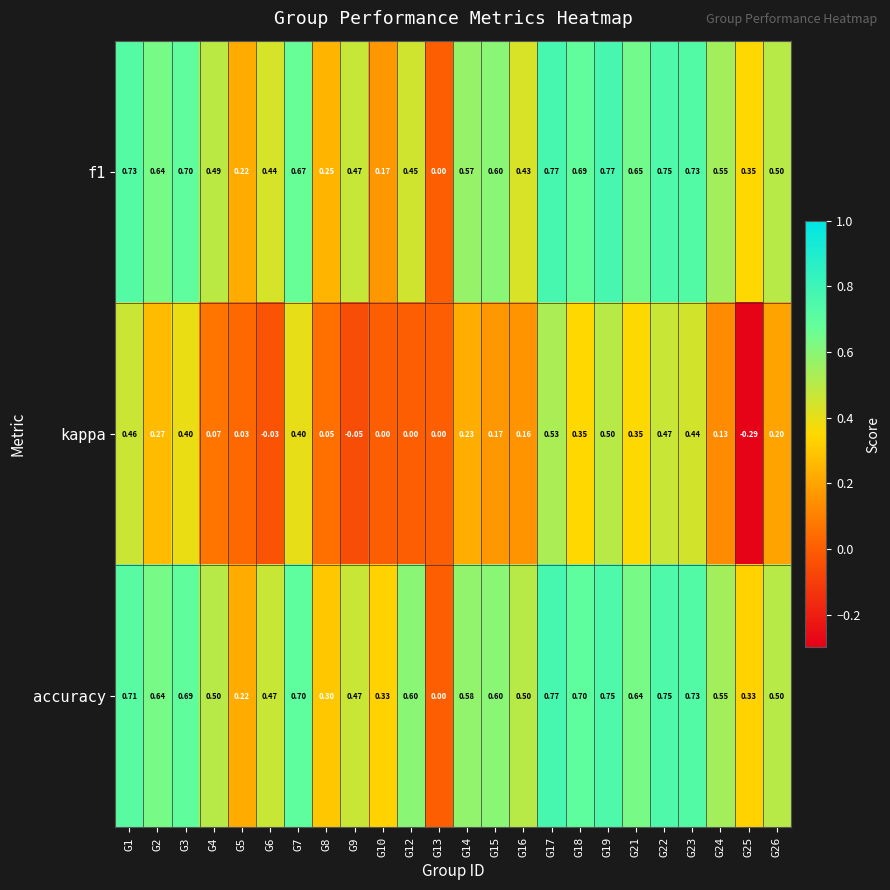

Which series has the widest spread of values?

kappa